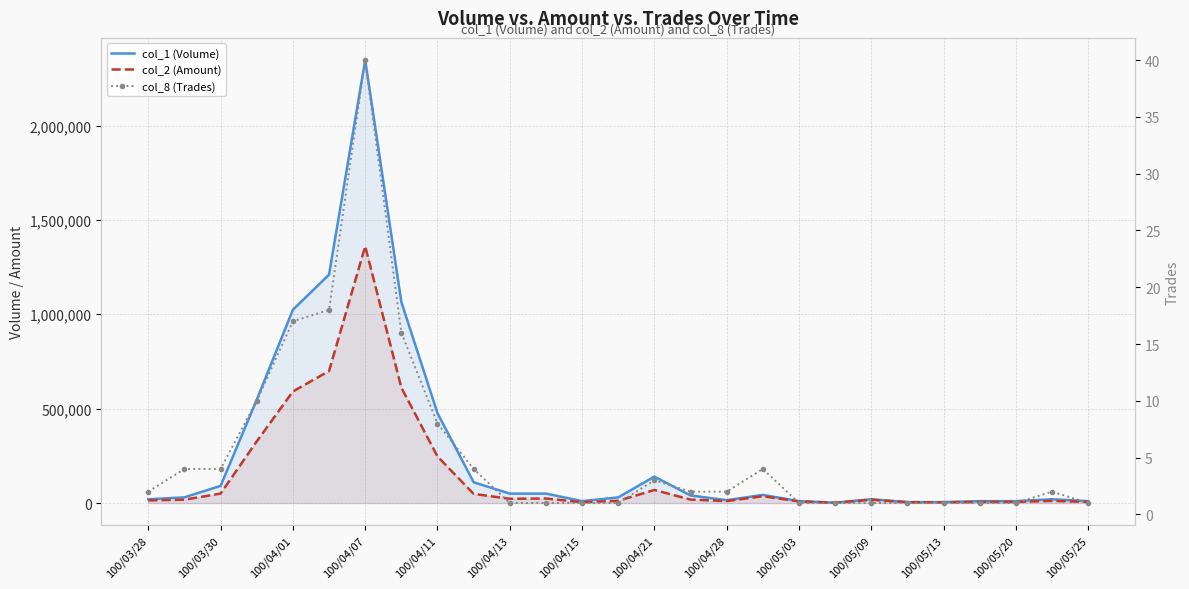

Which label corresponds to the smallest value in the chart?

100/04/13